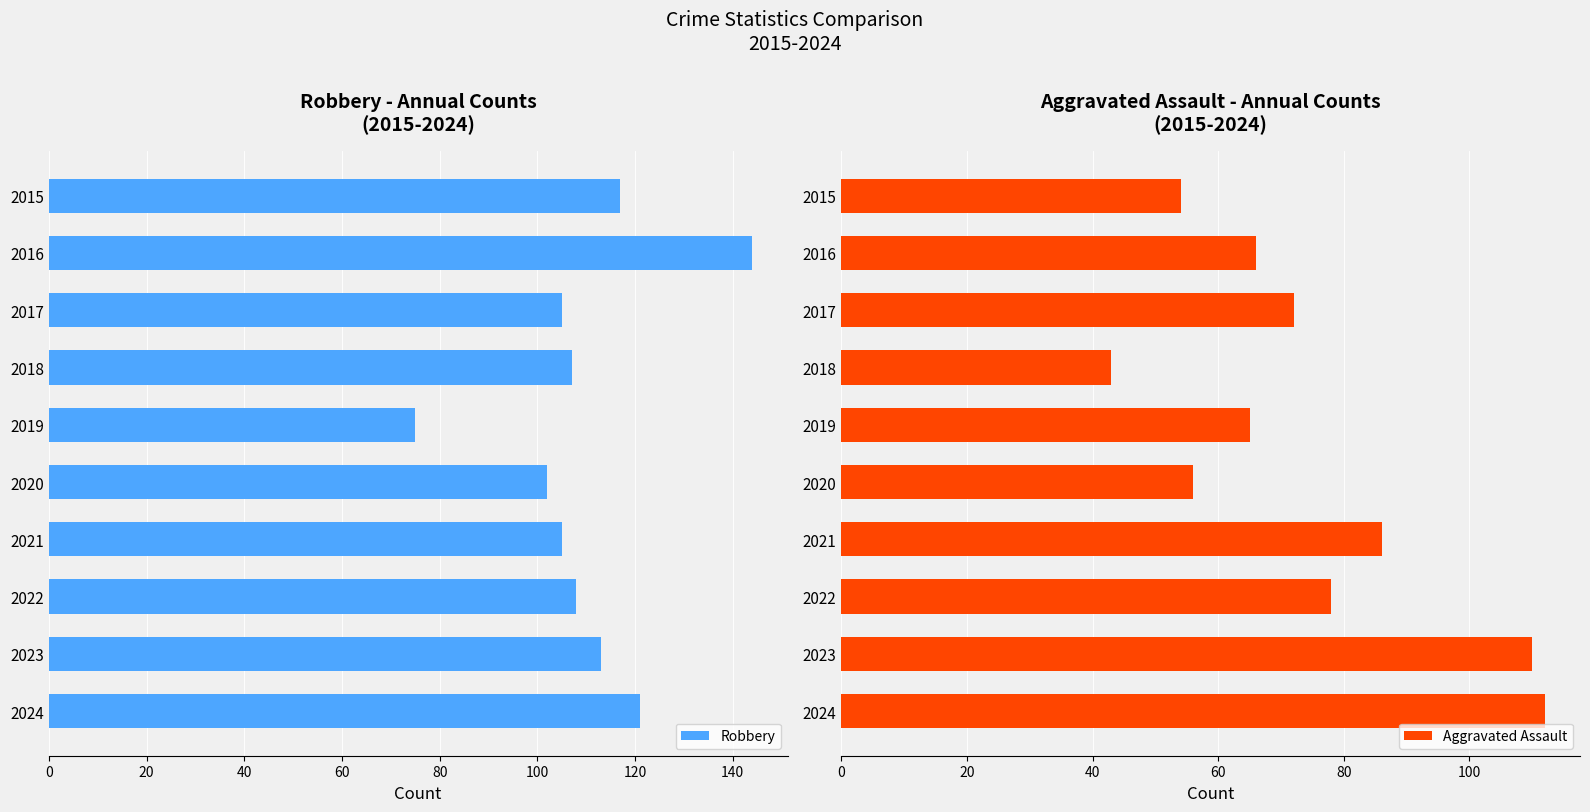

Rank the series by their average value, from highest to lowest.

Robbery, Aggravated Assault